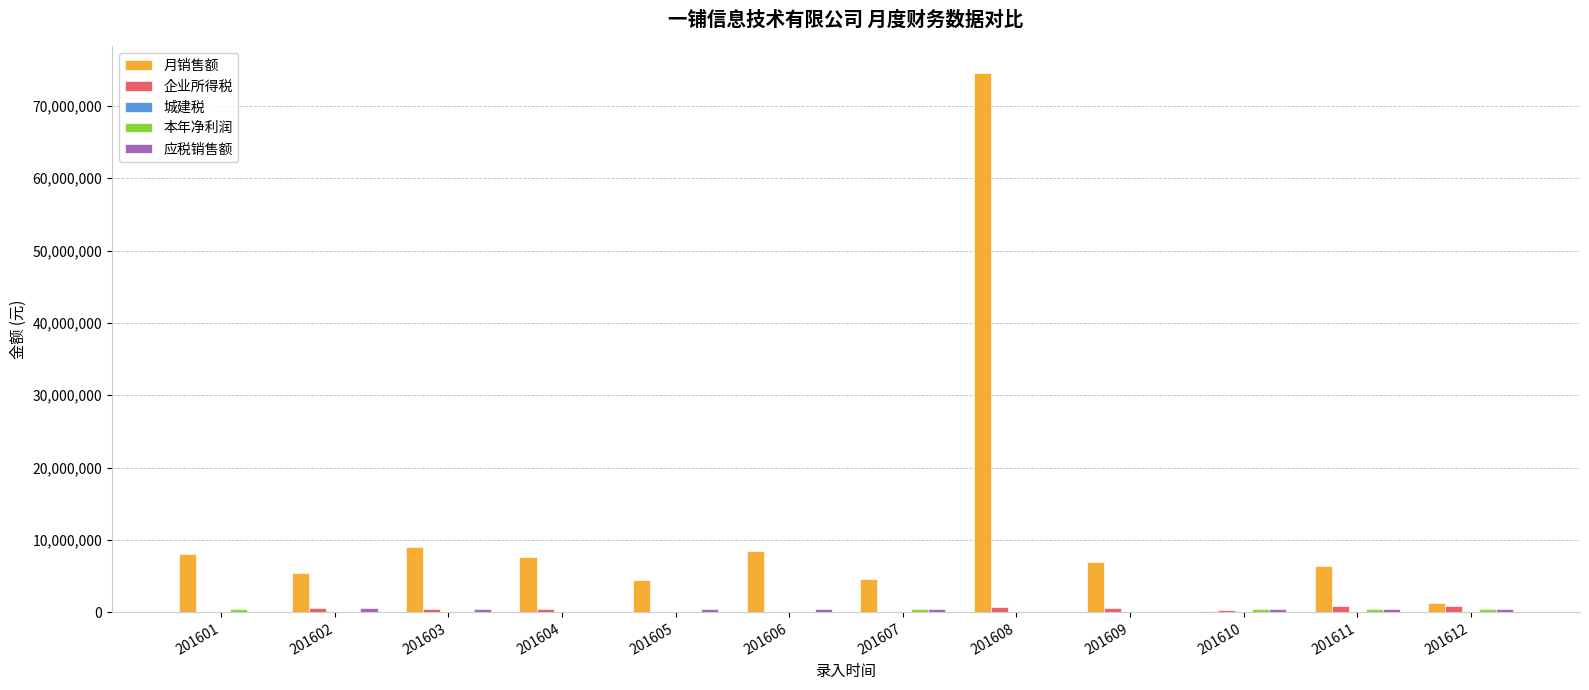

Where does the 企业所得税 series first go above 506764?

201602